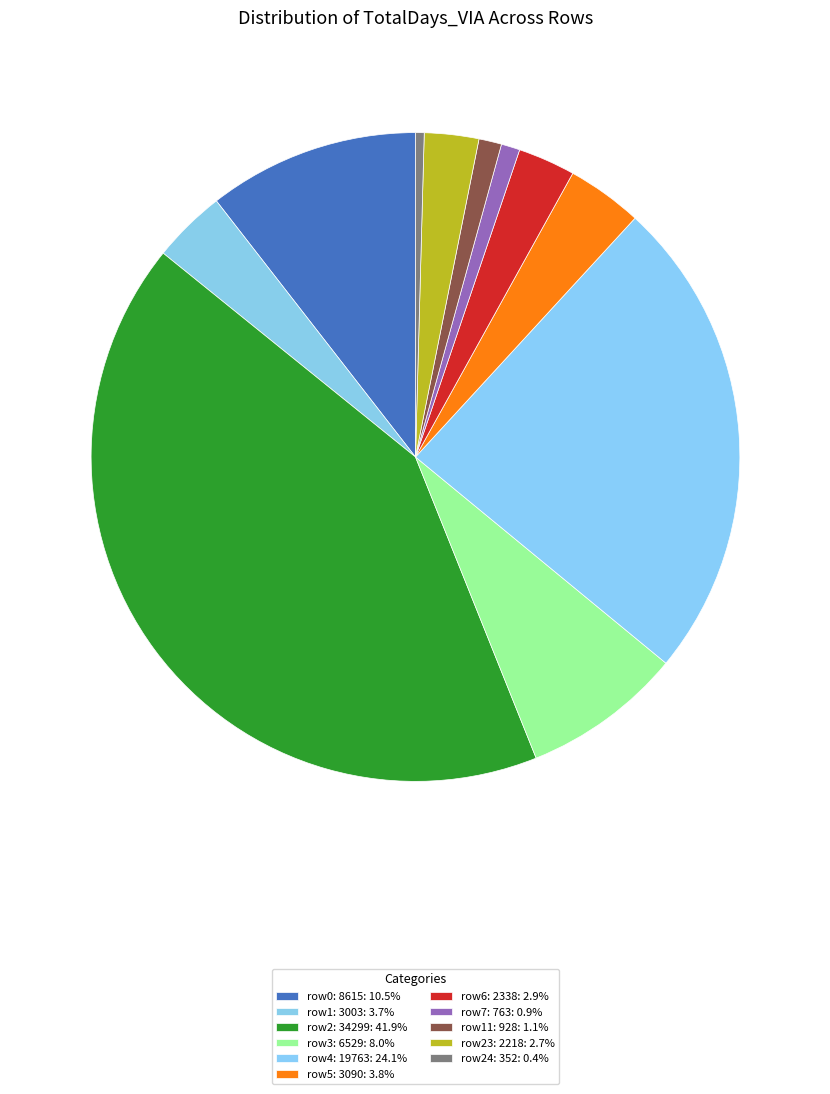

Count the number of slices in the pie.

11